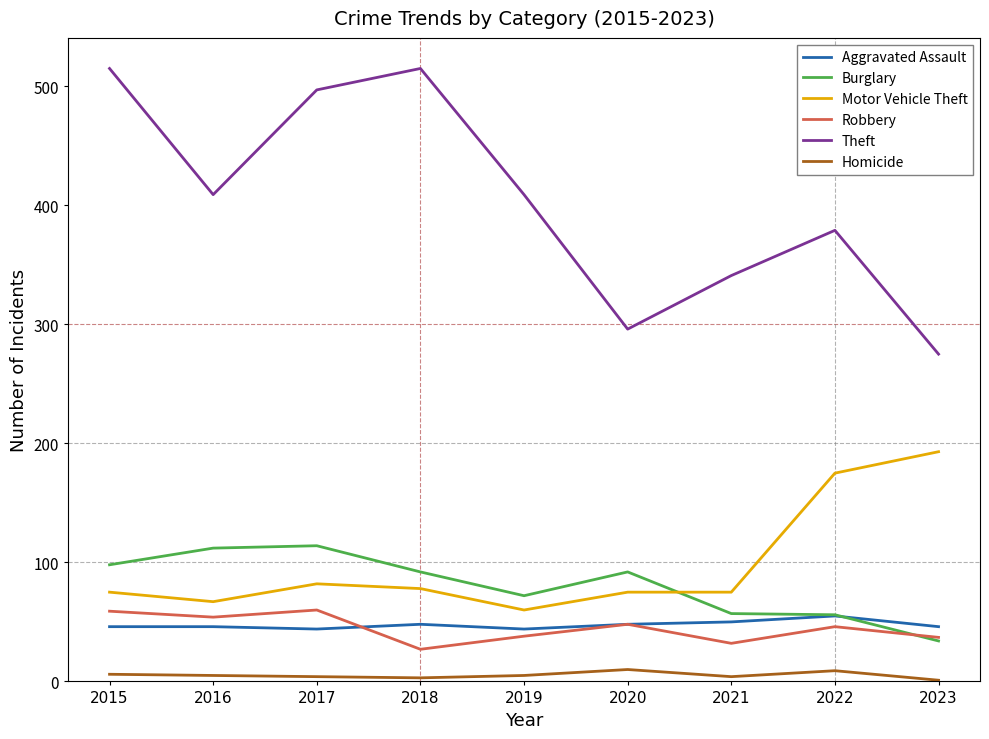

Is it true that Aggravated Assault equals 89 at 2021?

False